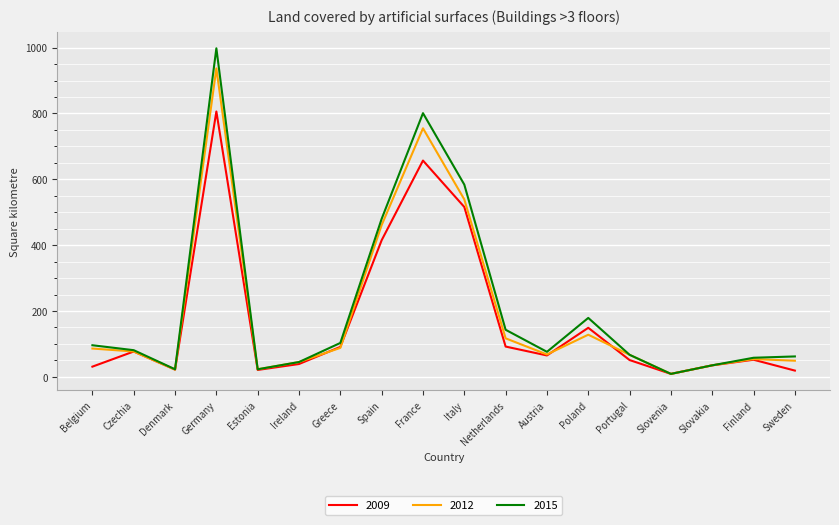

What position from the left is Portugal?

14